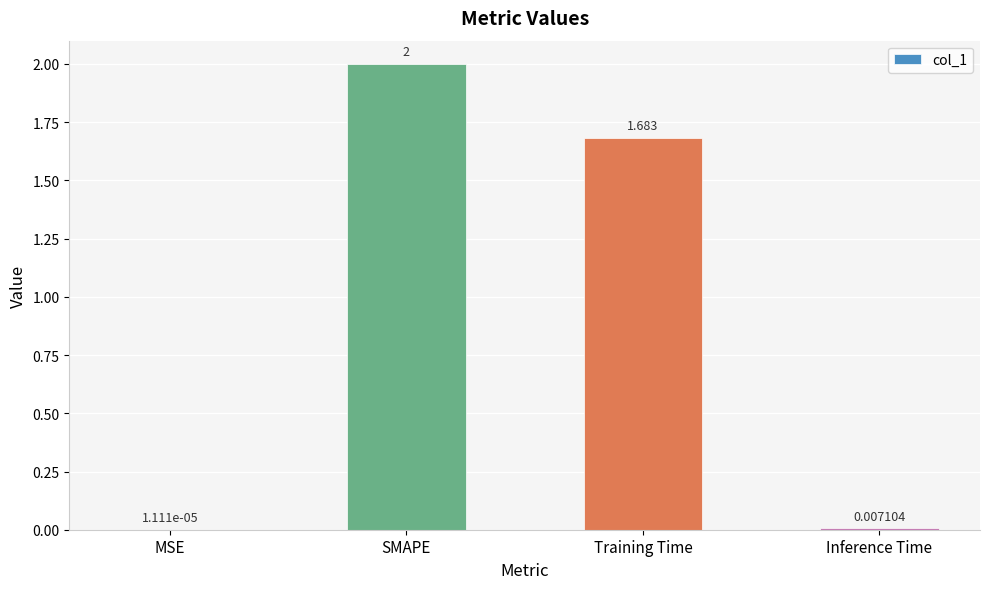

Between MSE and Inference Time, which is larger?

Inference Time